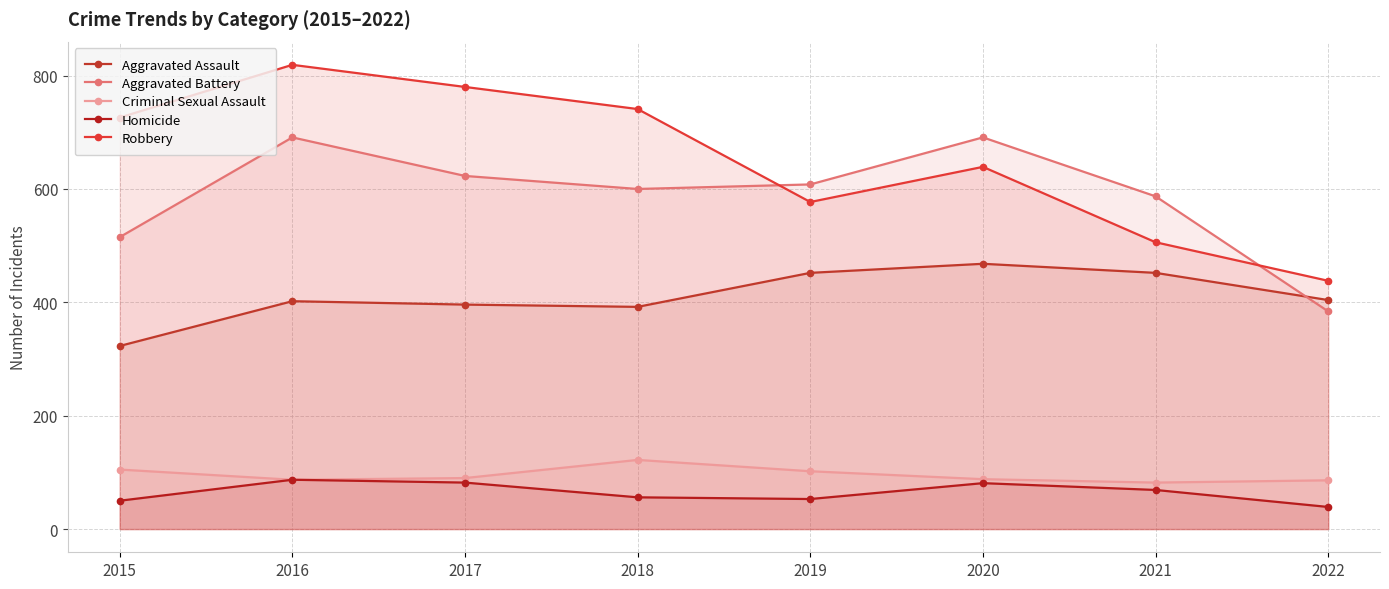

How many interior local peaks does the Homicide series have?

2